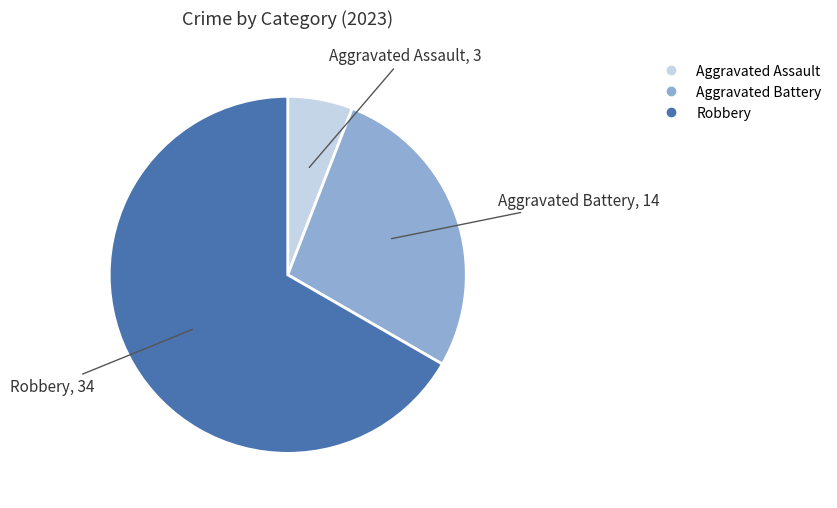

Is there a majority slice in this chart?

Yes